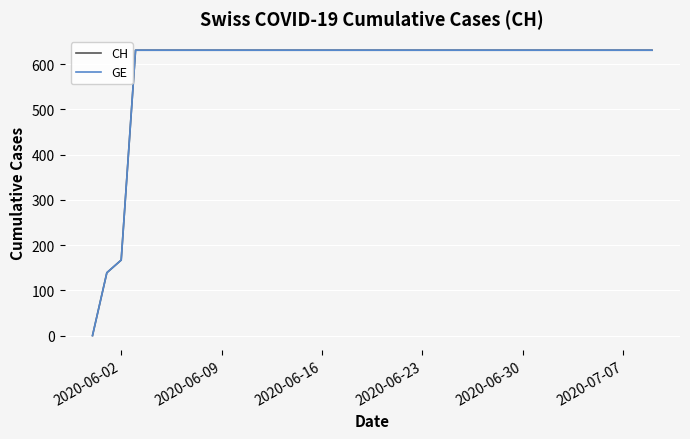

True or false: CH and GE intersect in this chart.

False